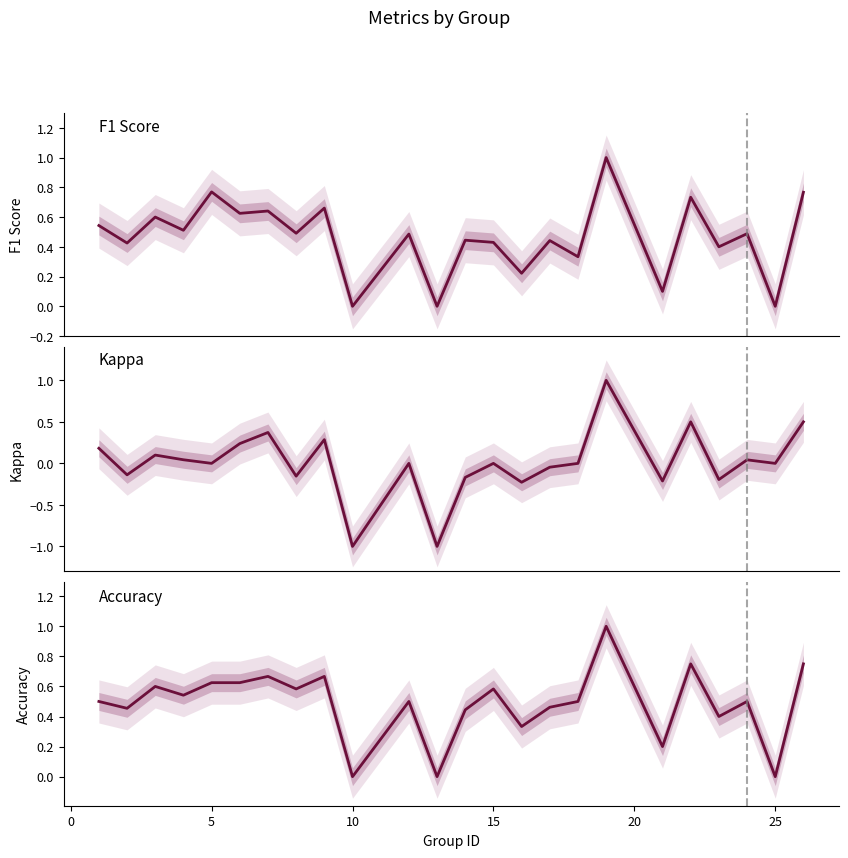

What is the difference between the maximum and minimum values in the Accuracy series?

1.0